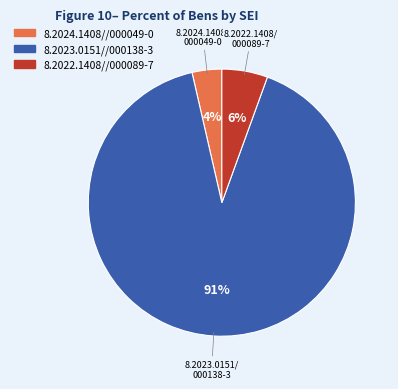

What percentage is the 8.2022.1408//000089-7 slice, to the nearest percent?

6%